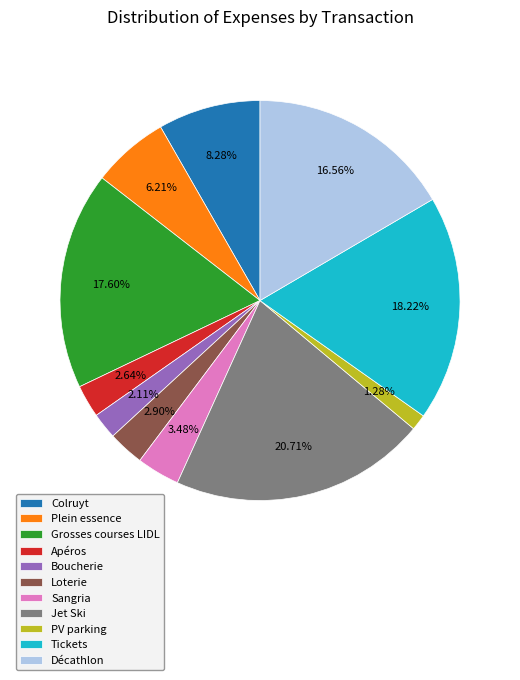

Is there any slice that represents more than half of the pie?

No